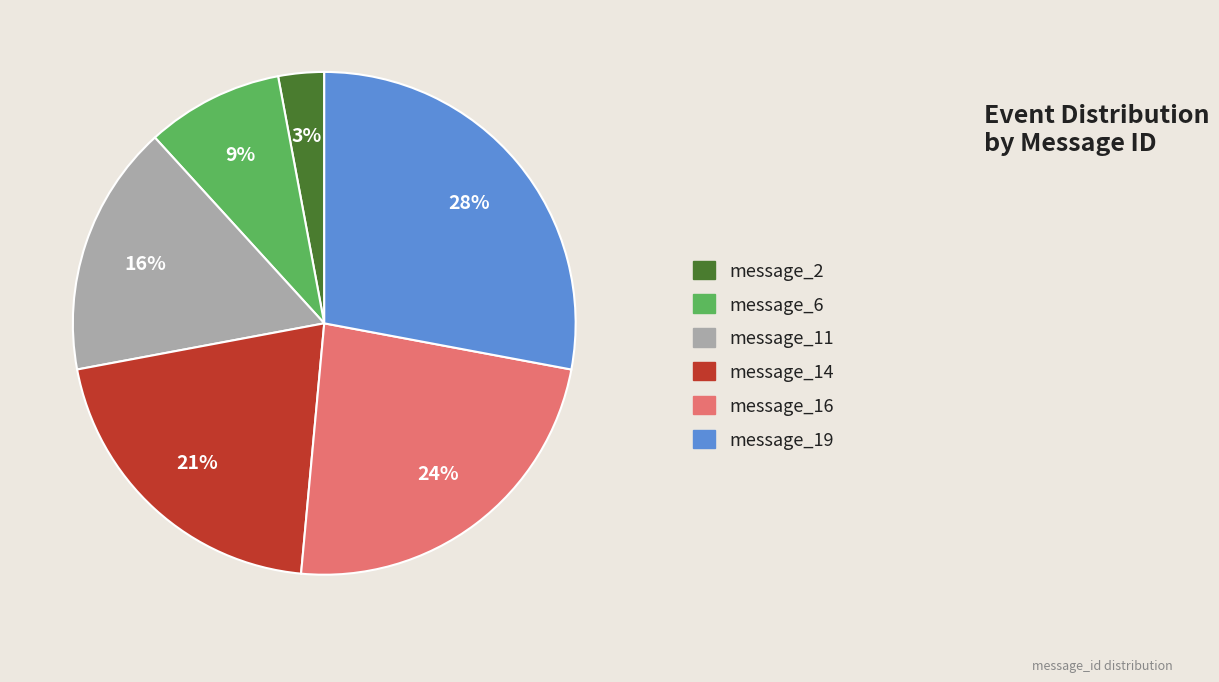

Which category has the smallest portion of the pie?

message_2